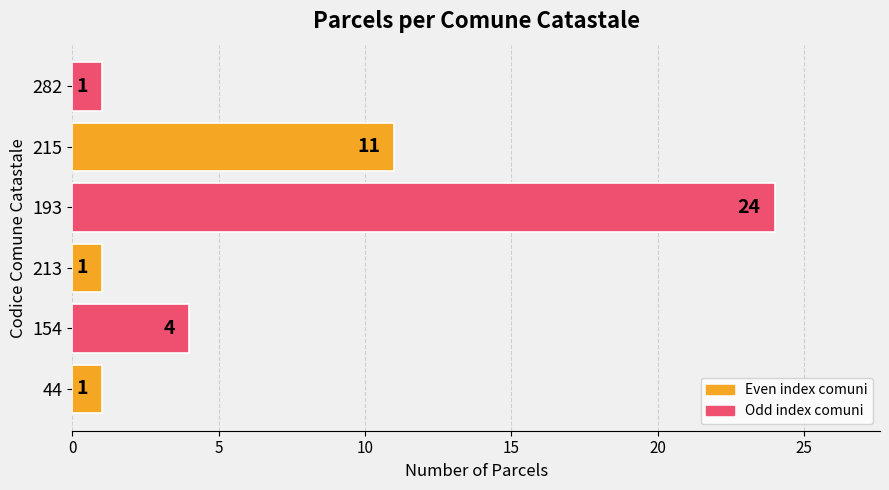

At which category does the chart reach its peak across all series?

193